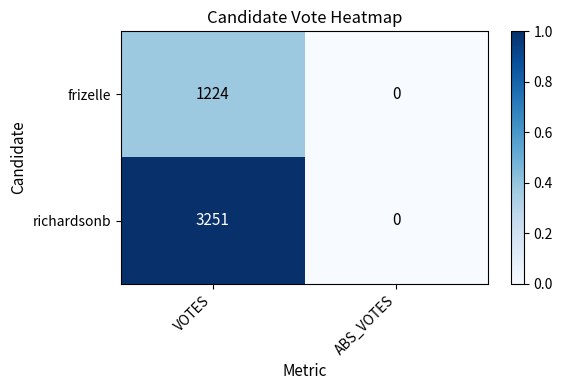

Rank the series by their maximum value, from lowest to highest.

frizelle, richardsonb